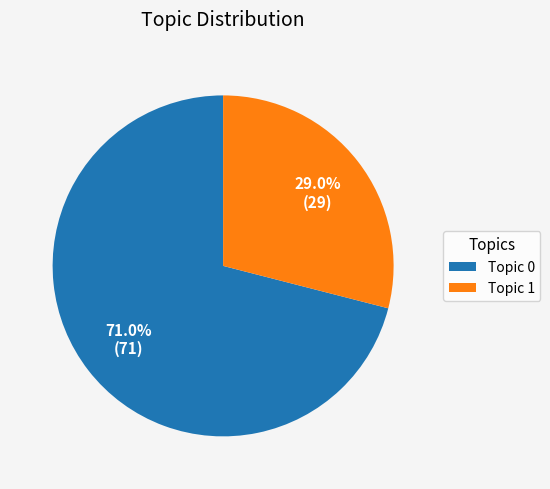

Do Topic 0 and Topic 1 together represent more than half of the pie?

Yes